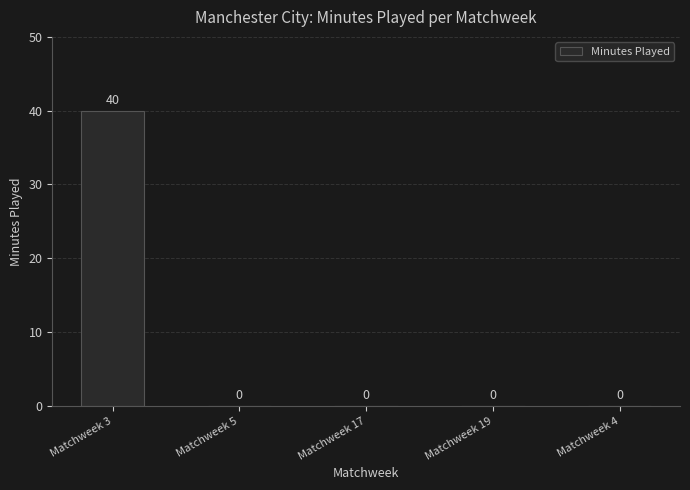

Which label corresponds to the largest value in the chart?

Matchweek 3